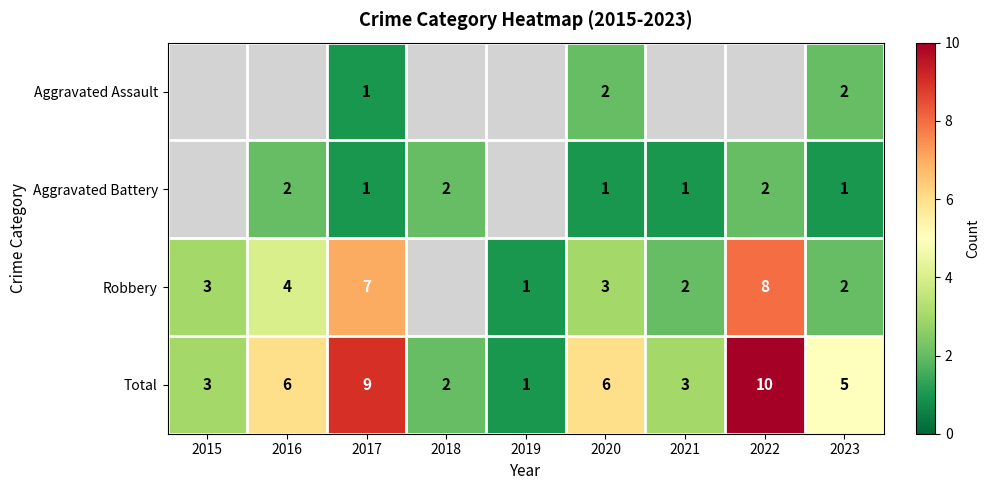

What is the difference between the highest and lowest values at 2017?

8